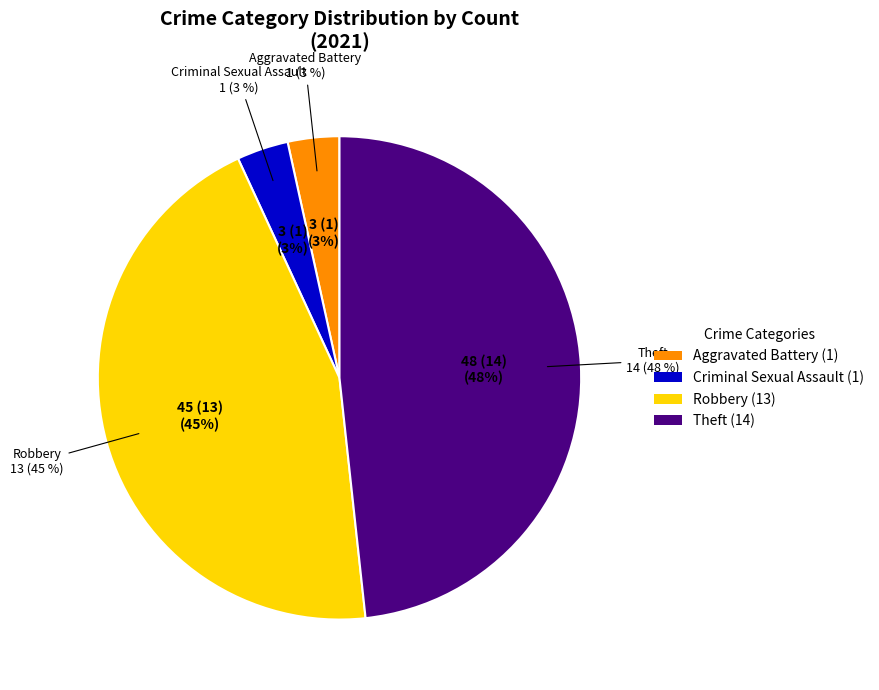

Is it true that Theft is 48% of the pie?

True